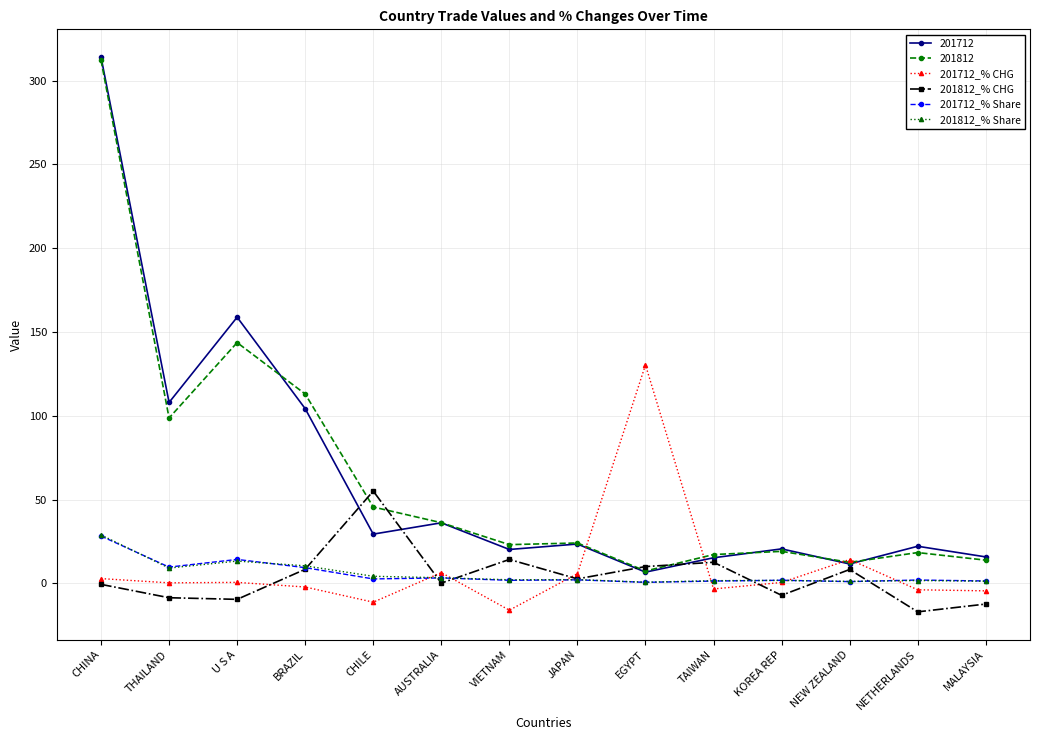

True or false: 201812_% Share has a value of 13.3 at U S A.

True